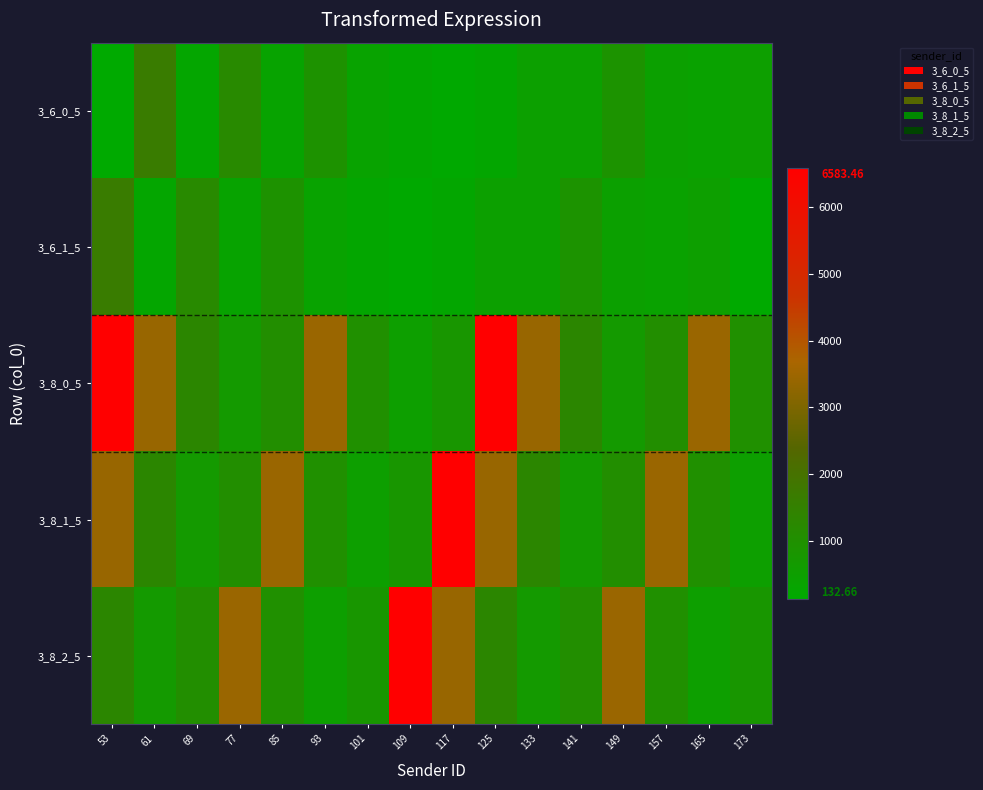

At which category is the sum across all series the highest?

53